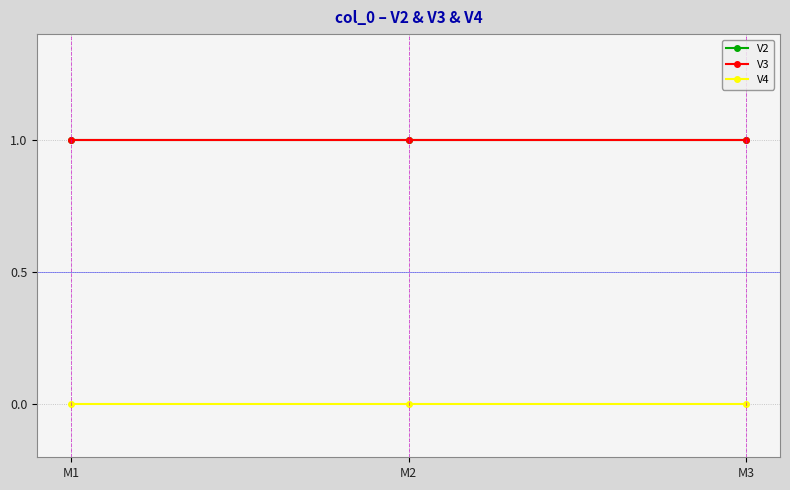

What is the total value across all series at M1?

2